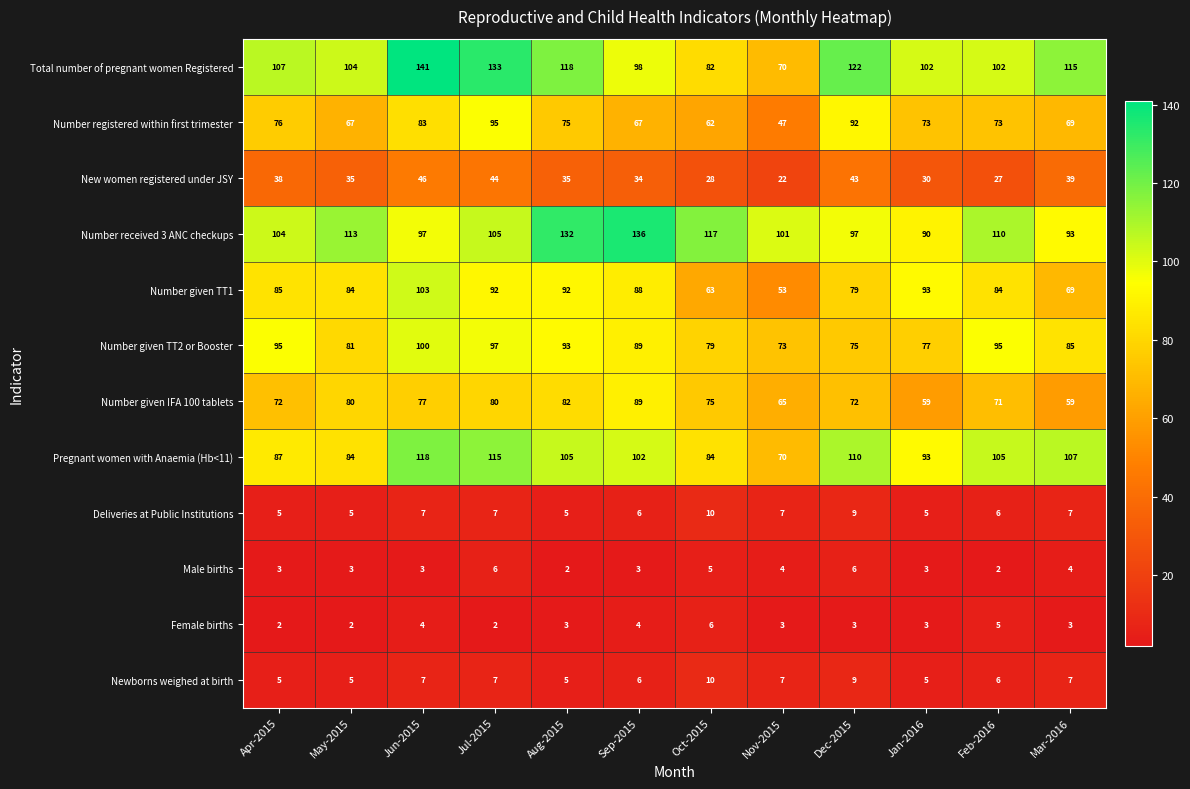

The value of Number given TT2 or Booster at Aug-2015 is 93. True or false?

True